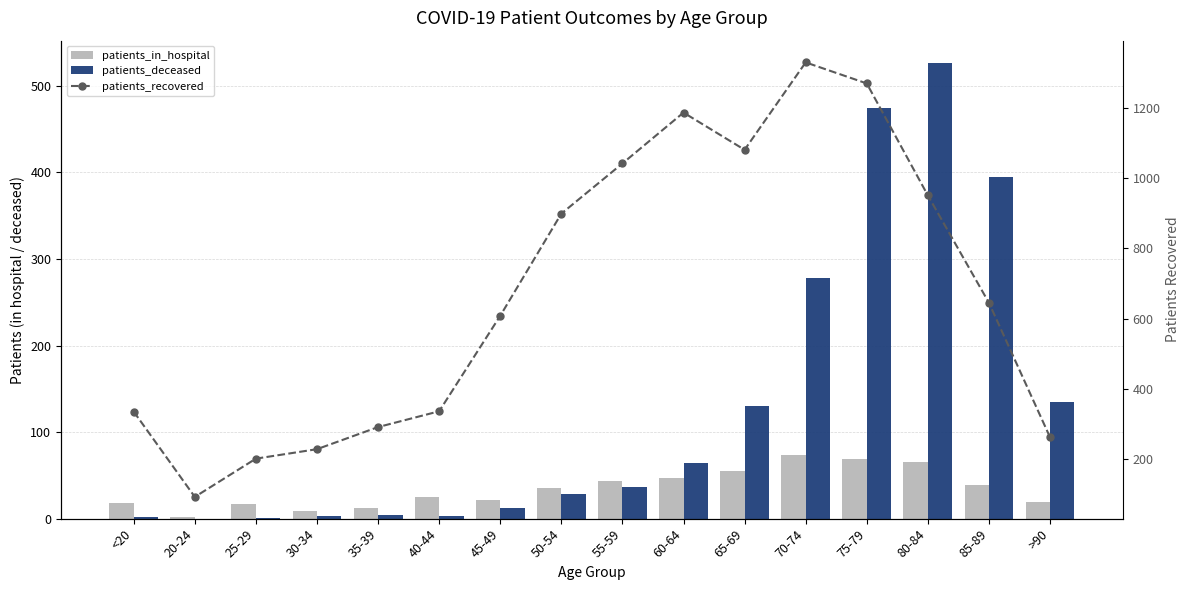

At how many categories does at least one series exceed 65?

16